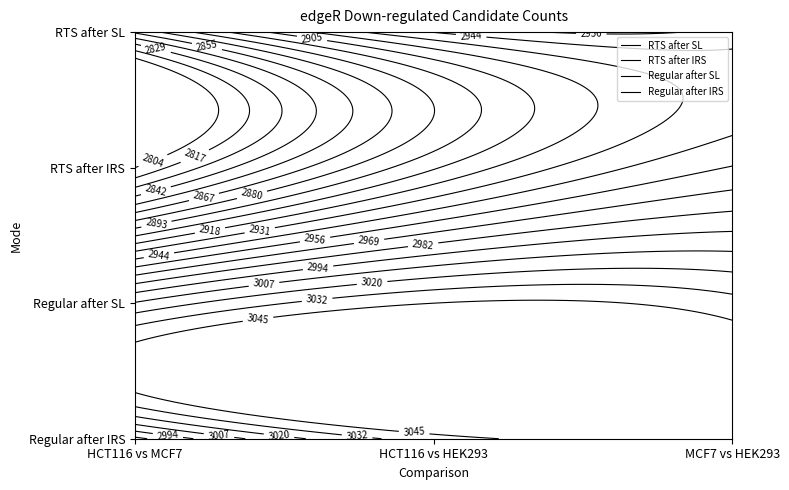

Which series has the largest total across all categories?

Regular after SL